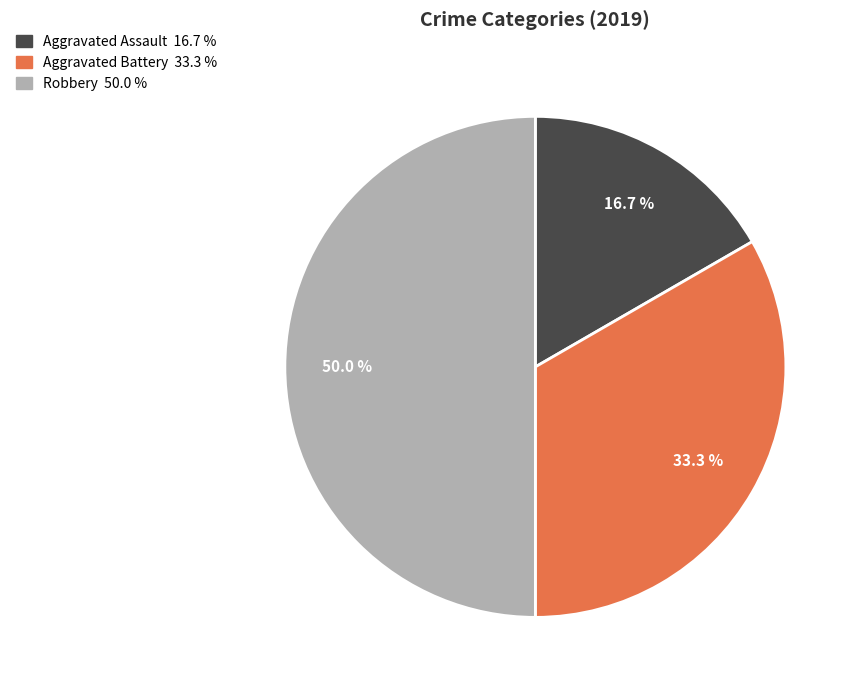

True or false: Robbery accounts for 56% of the total.

False